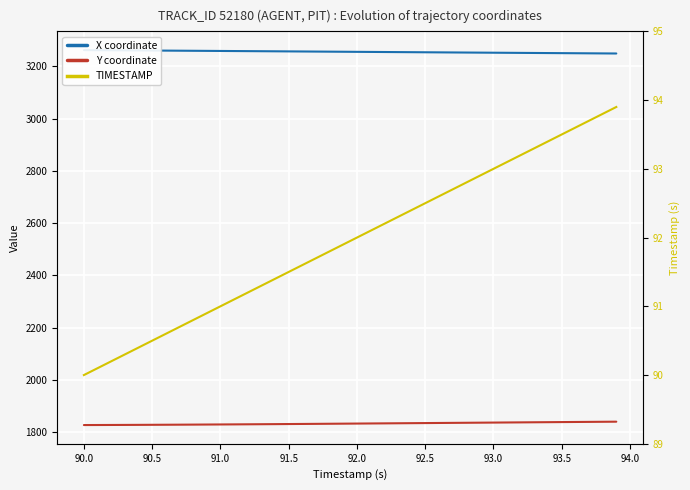

How many lines are shown in the chart?

3